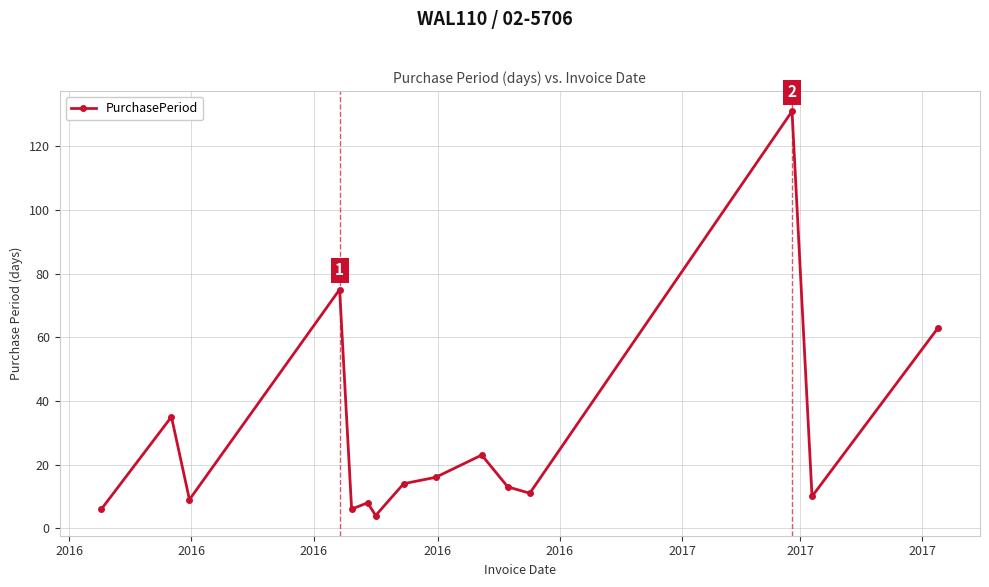

What is the average value?

28